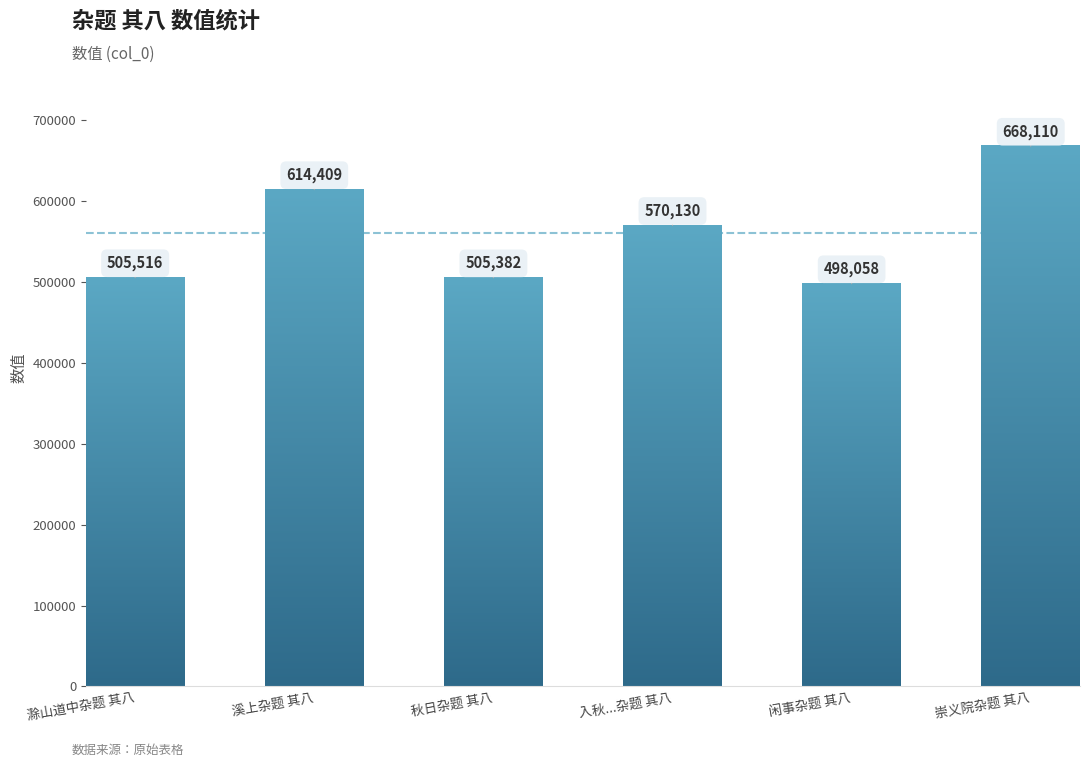

How many bars are there in total?

6